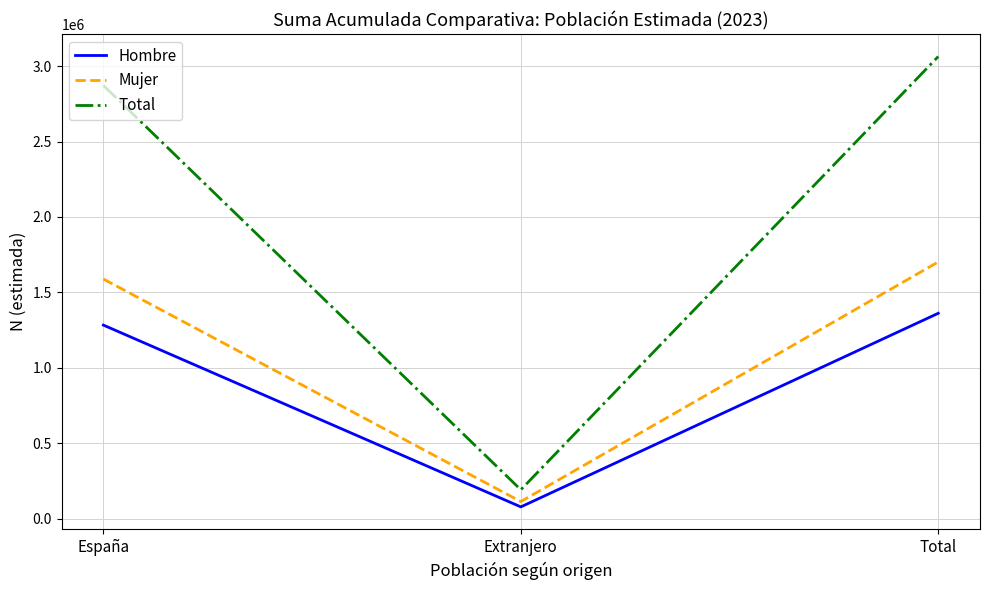

How many series are shown in this chart?

3